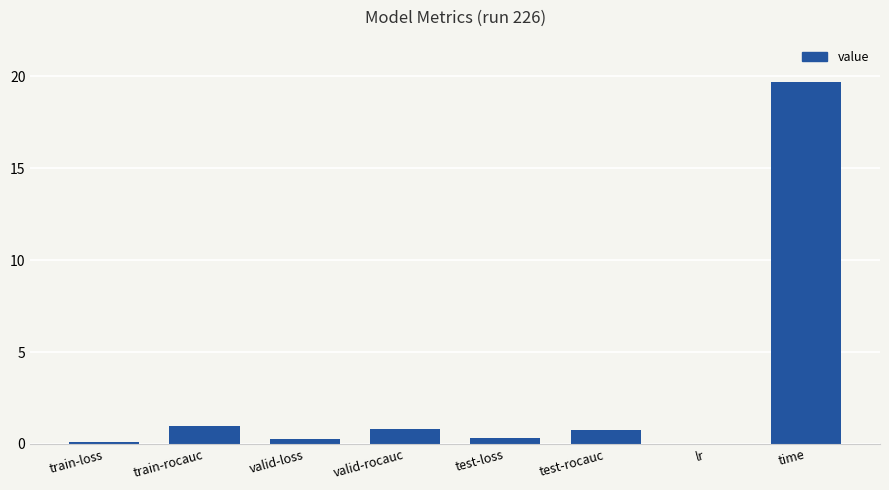

Read the value at valid-loss.

0.3